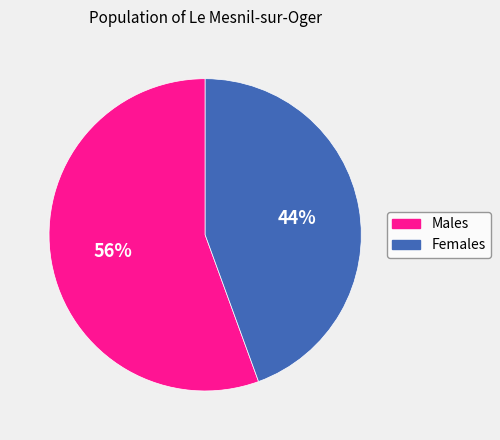

To the nearest percent, what is the average slice percentage?

50%